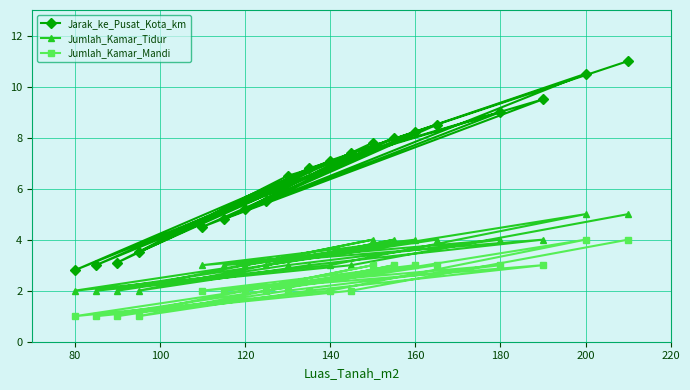

What is the sum of all Jumlah_Kamar_Tidur values?

66.0